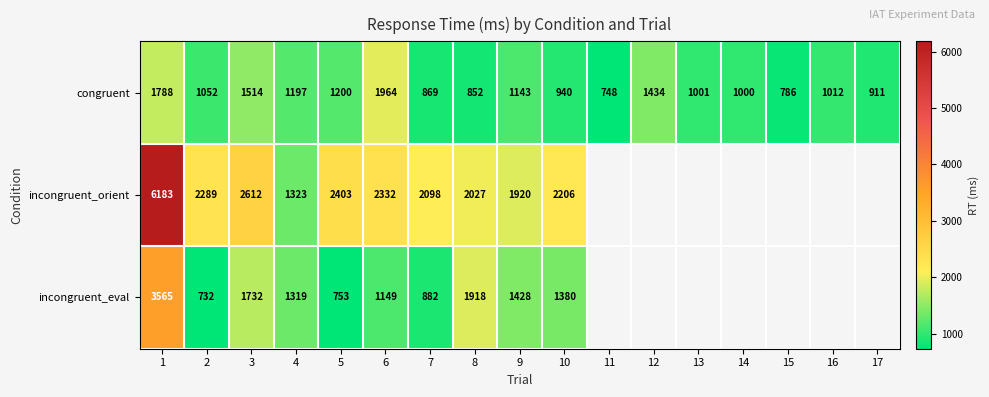

Rank the series at 6 from lowest to highest value.

incongruent_eval, congruent, incongruent_orient